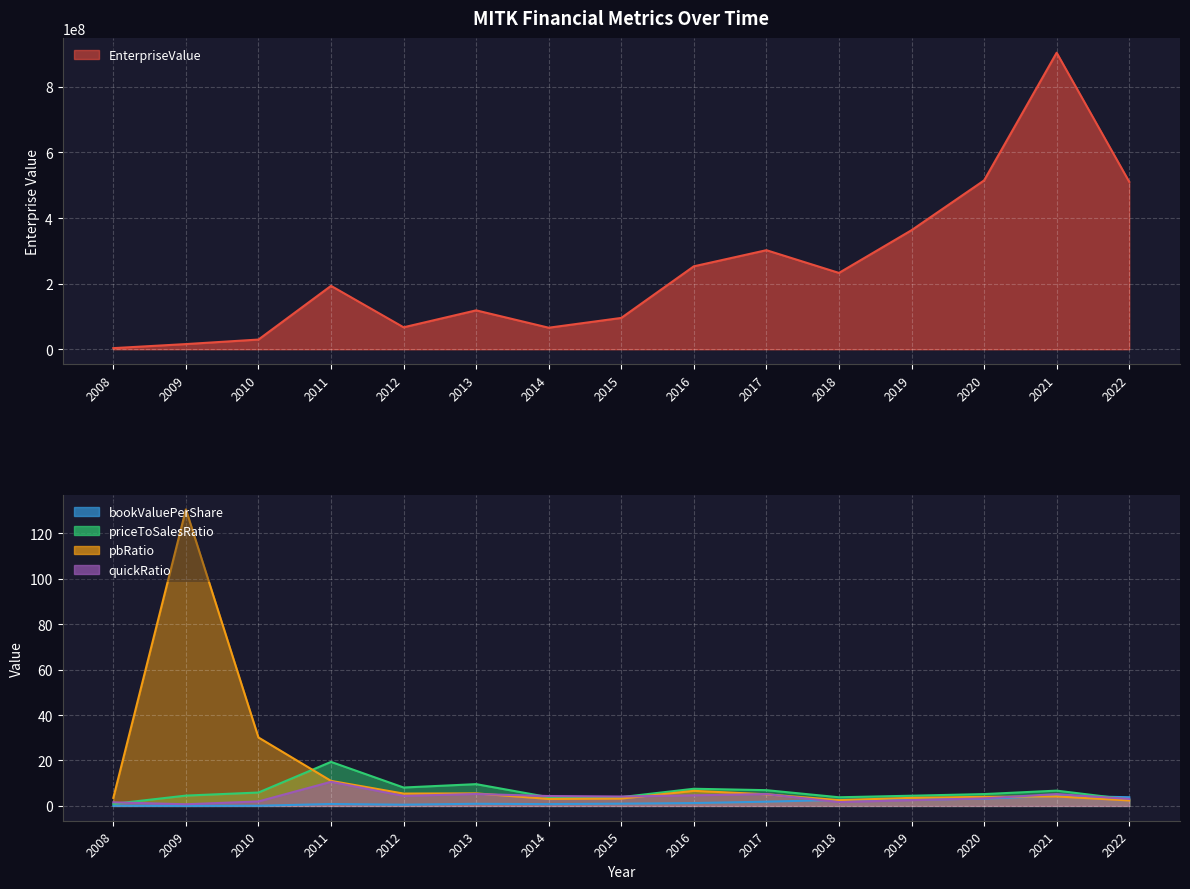

What are all the series names shown in the legend?

EnterpriseValue, bookValuePerShare, priceToSalesRatio, pbRatio, quickRatio